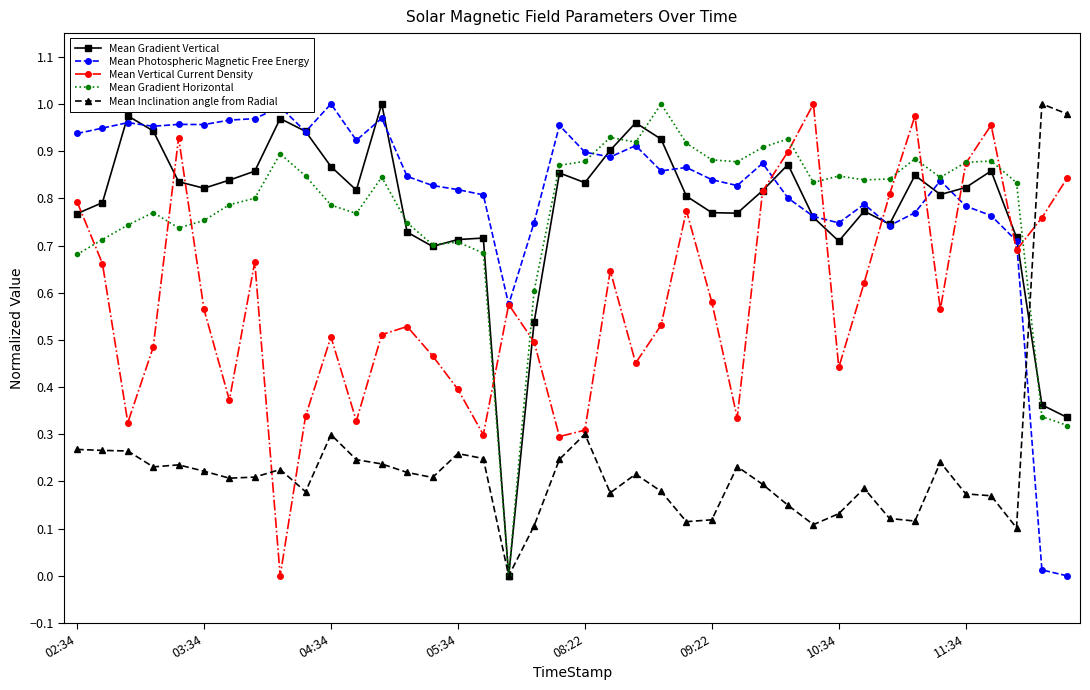

List the series in order of their peak value, lowest first.

Mean Gradient Vertical, Mean Photospheric Magnetic Free Energy, Mean Vertical Current Density, Mean Gradient Horizontal, Mean Inclination angle from Radial